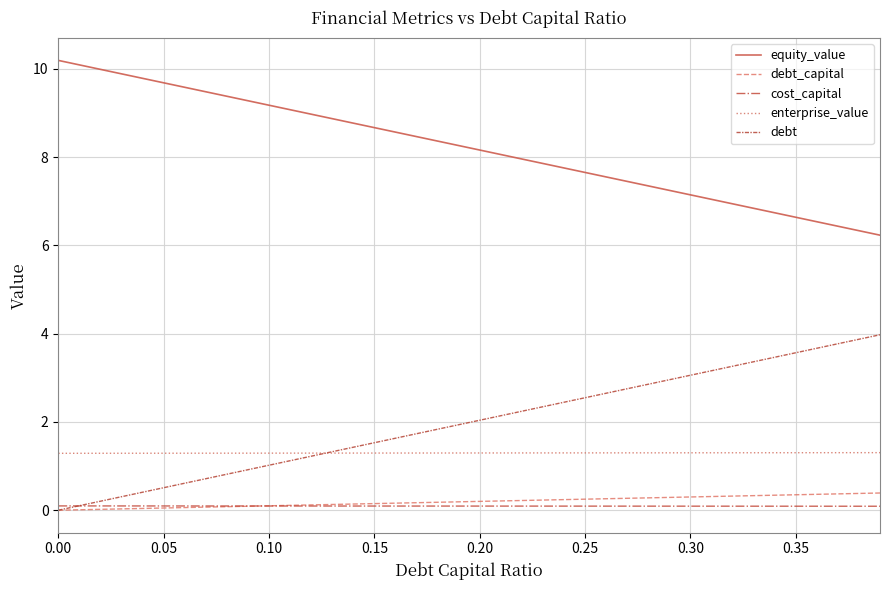

What is the highest value of the equity_value series?

10.2